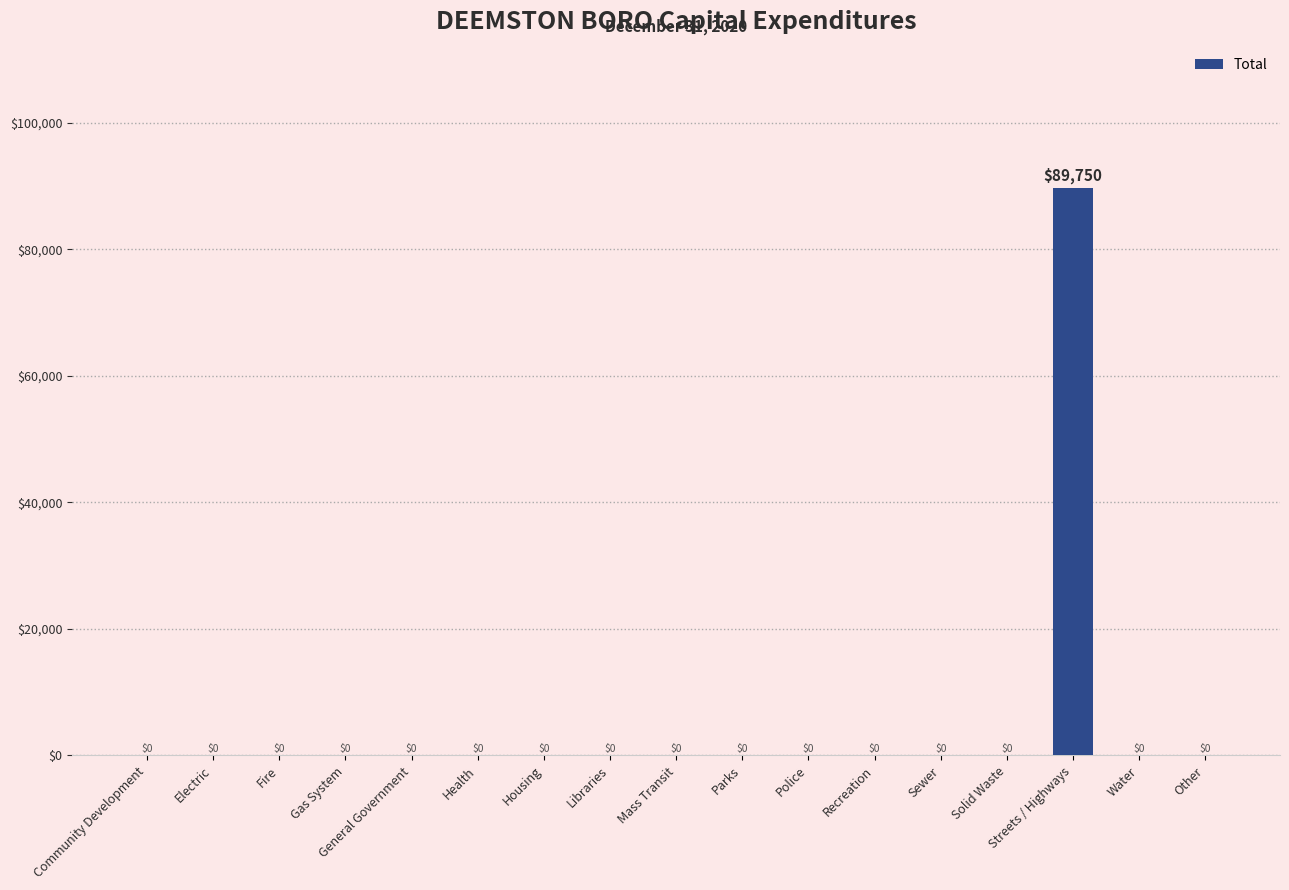

What is the sum of all values?

89750